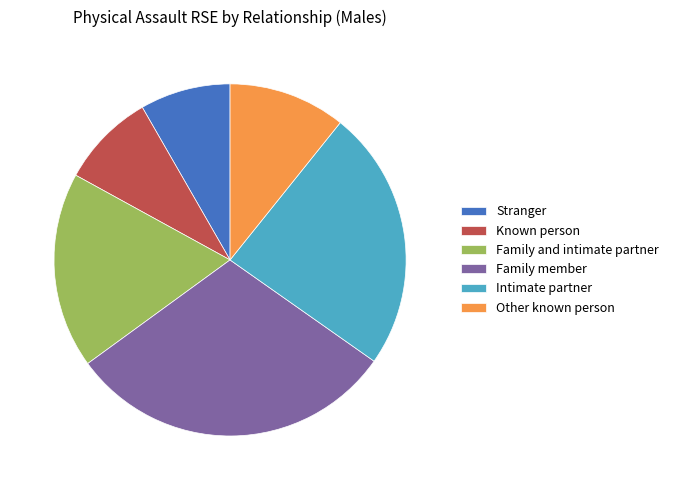

Is the sum of Family member and Stranger greater than half?

No